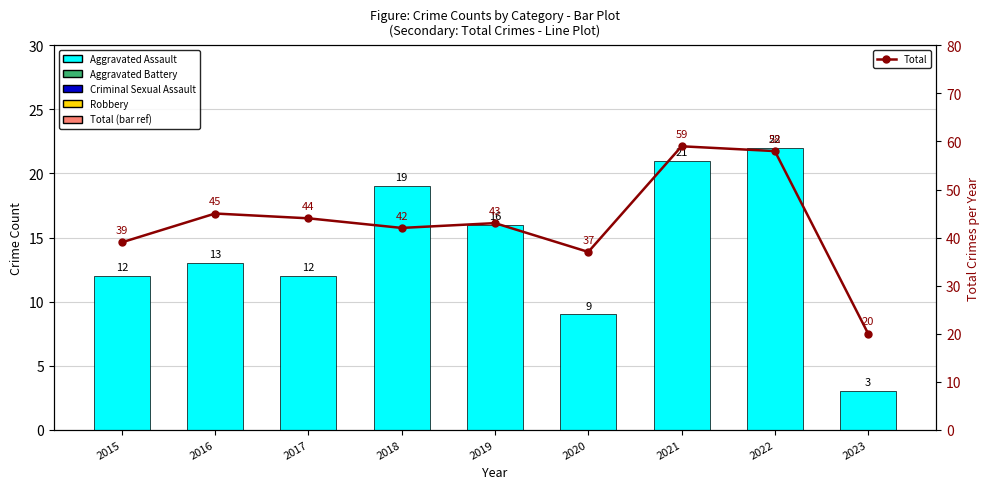

Reading left to right, transcribe all the data shown in this chart.

Aggravated Assault: 12	13	12	19	16	9	21	22	3
Total: 39	45	44	42	43	37	59	58	20